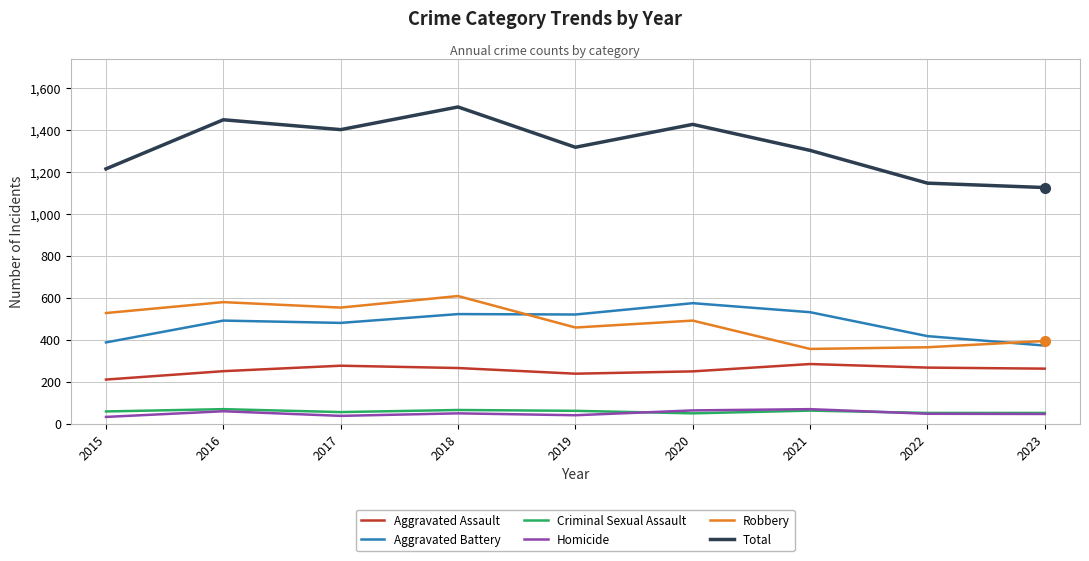

What is the lowest value of the Total series?

1125